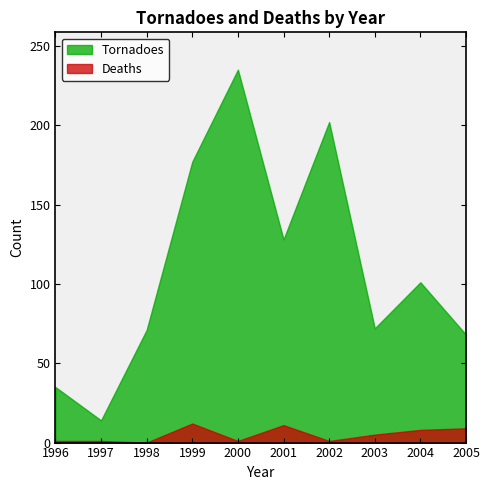

Rank the series by their maximum value, from highest to lowest.

Tornadoes, Deaths